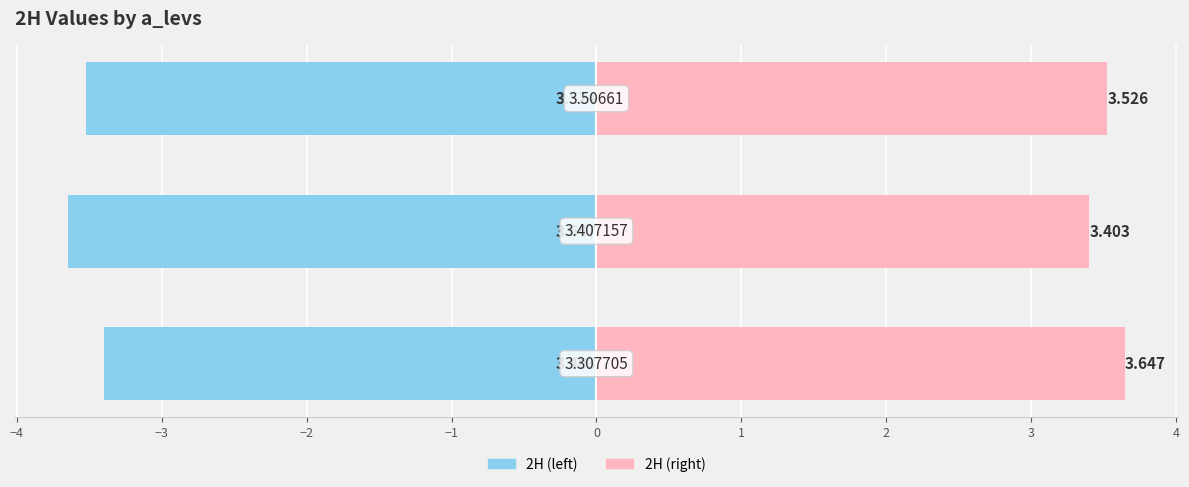

Rank the series by their average value, from highest to lowest.

2H (right), 2H (left)